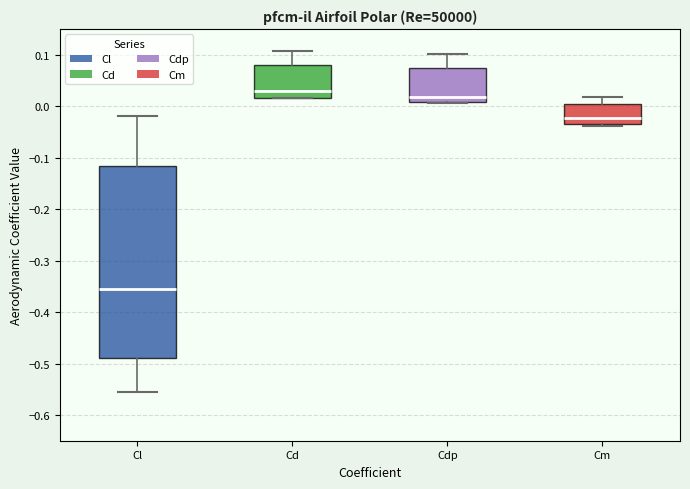

Which box is the tallest, from its lower edge to its upper edge?

Cl